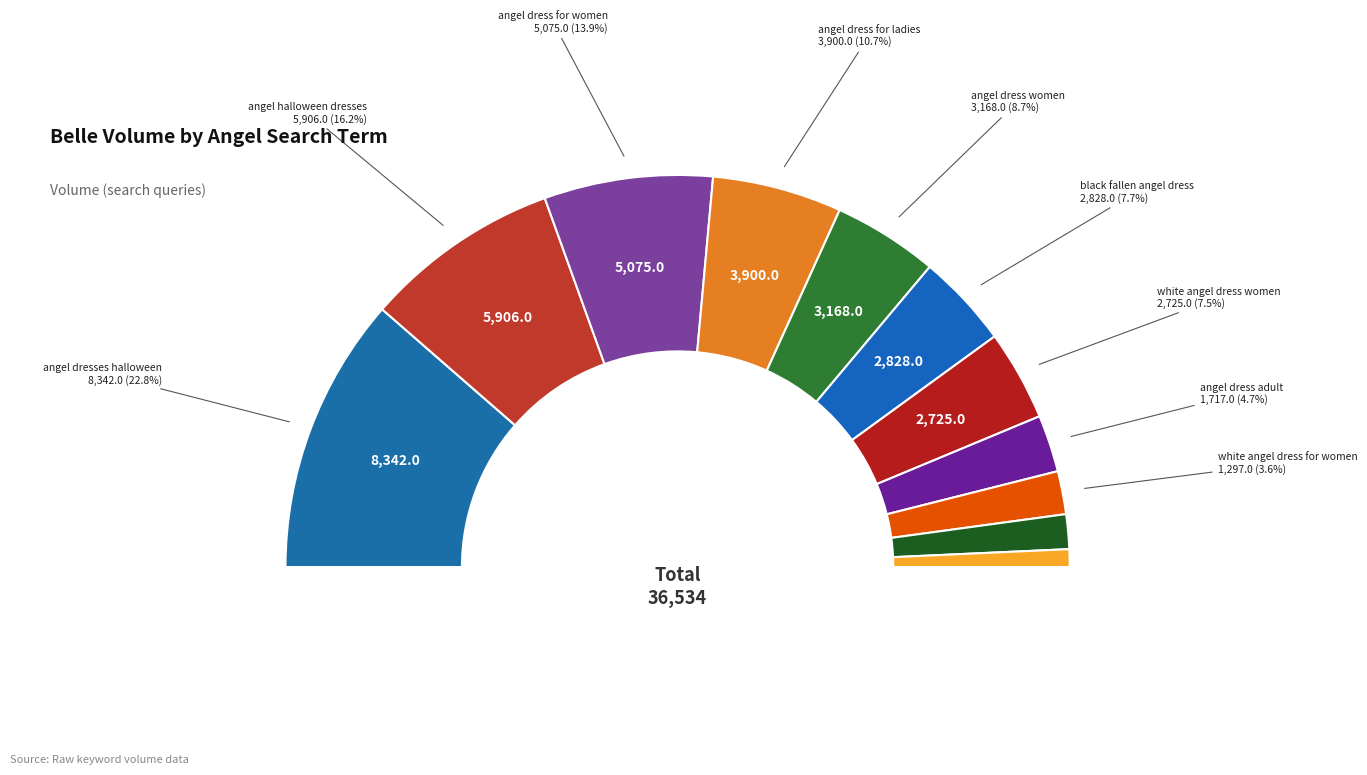

Which category has the biggest portion of the pie?

angel dresses halloween